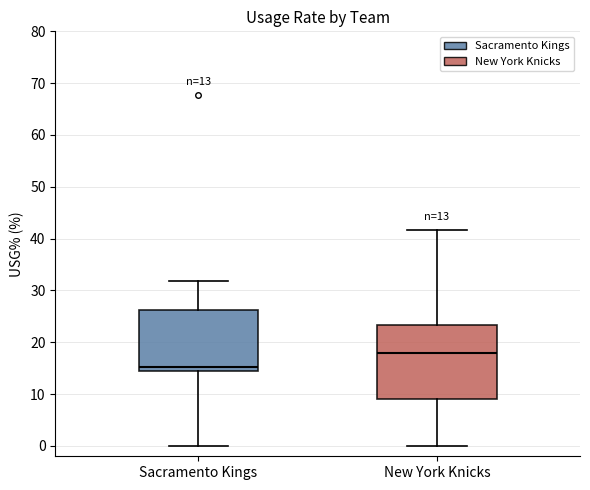

Which box is the tallest, from its lower edge to its upper edge?

New York Knicks